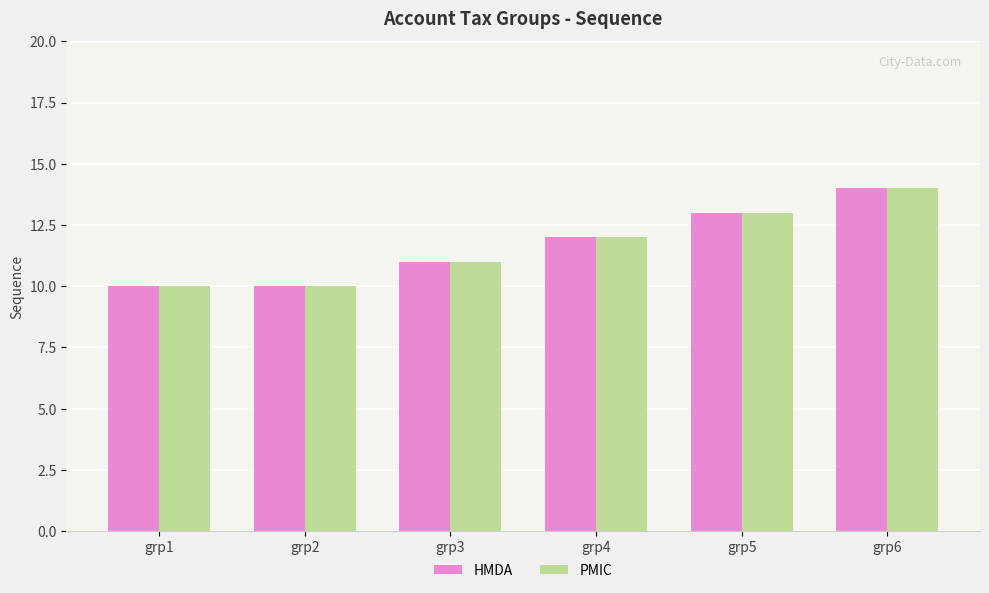

What is the difference between the HMDA values at grp2 and grp4?

2